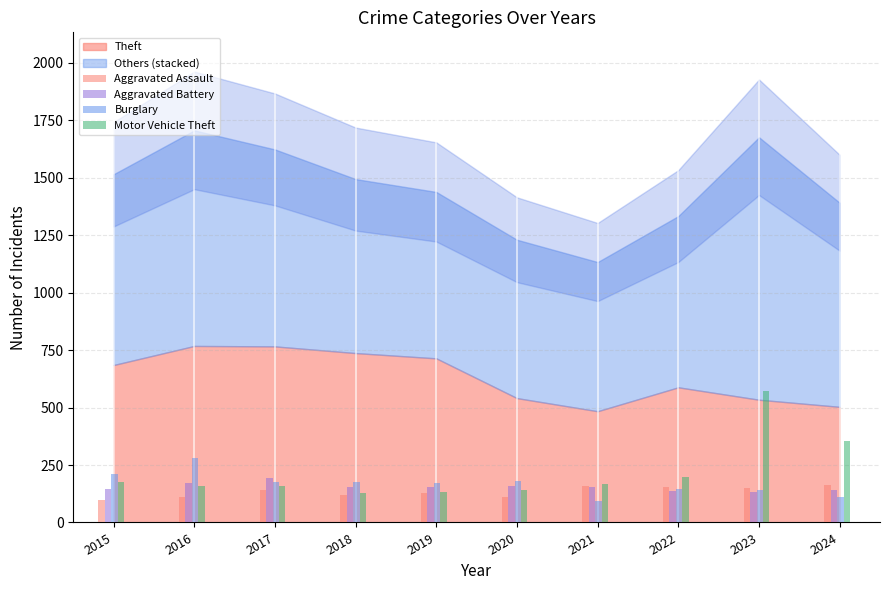

At which category is the sum across all series the highest?

2023